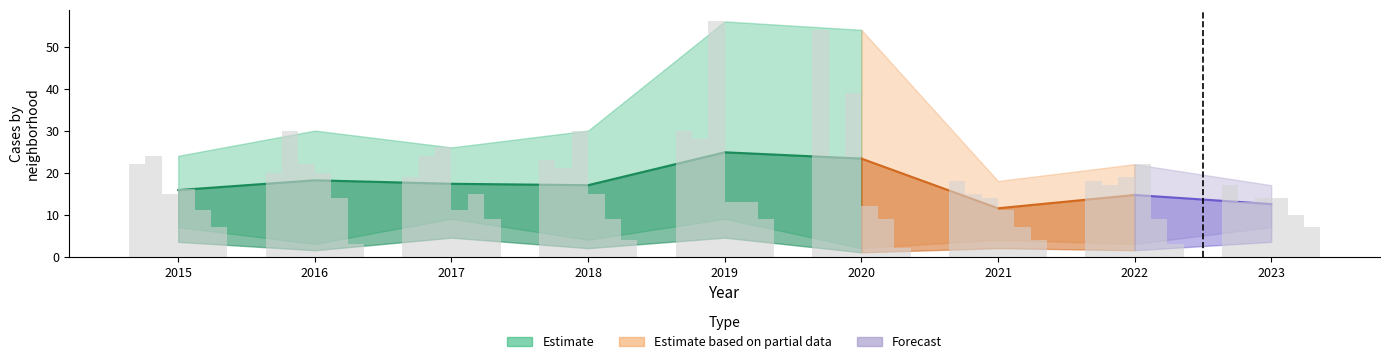

Count the number of categories in the chart.

9